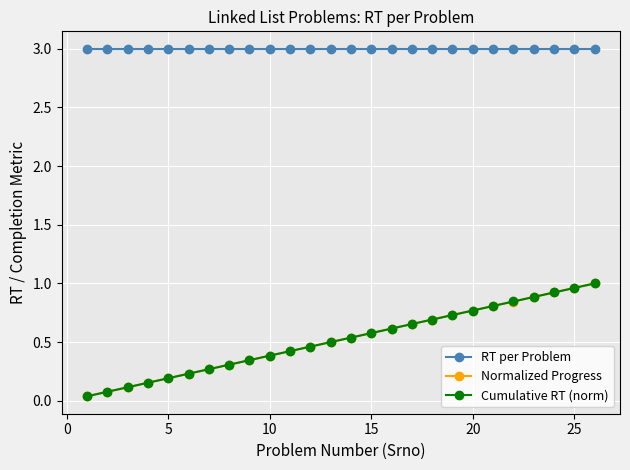

Which series has the largest total across all categories?

RT per Problem